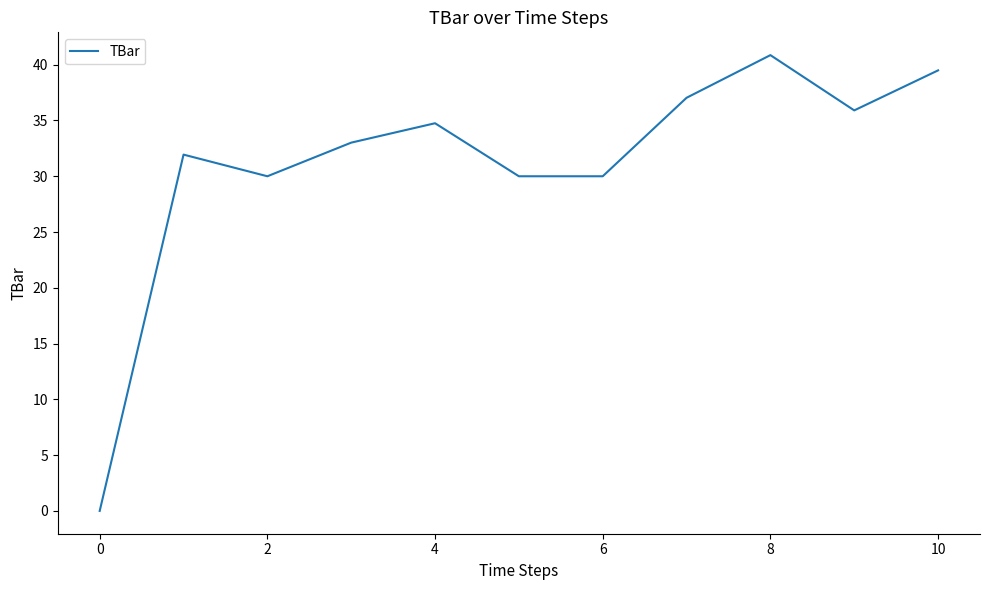

Reading right to left, list all the values displayed in this chart.

39.5	35.9	40.9	37.0	30.0	30.0	34.8	33.0	30.0	31.9	0.0